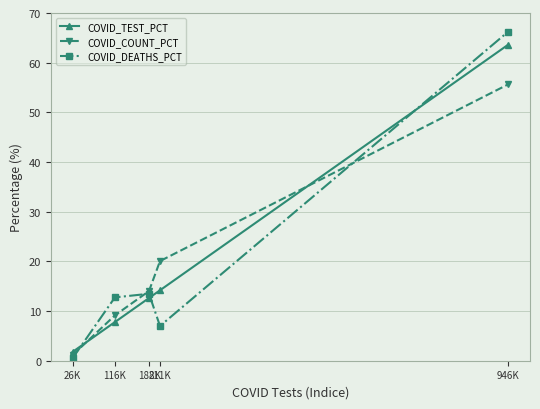

After their last crossing, which series has the higher values: COVID_TEST_PCT or COVID_DEATHS_PCT?

COVID_DEATHS_PCT